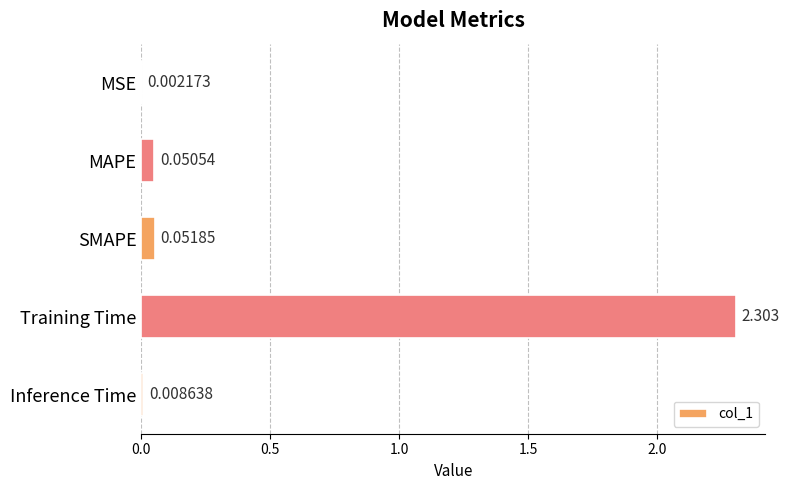

Where is the data nearest to the value 1?

SMAPE